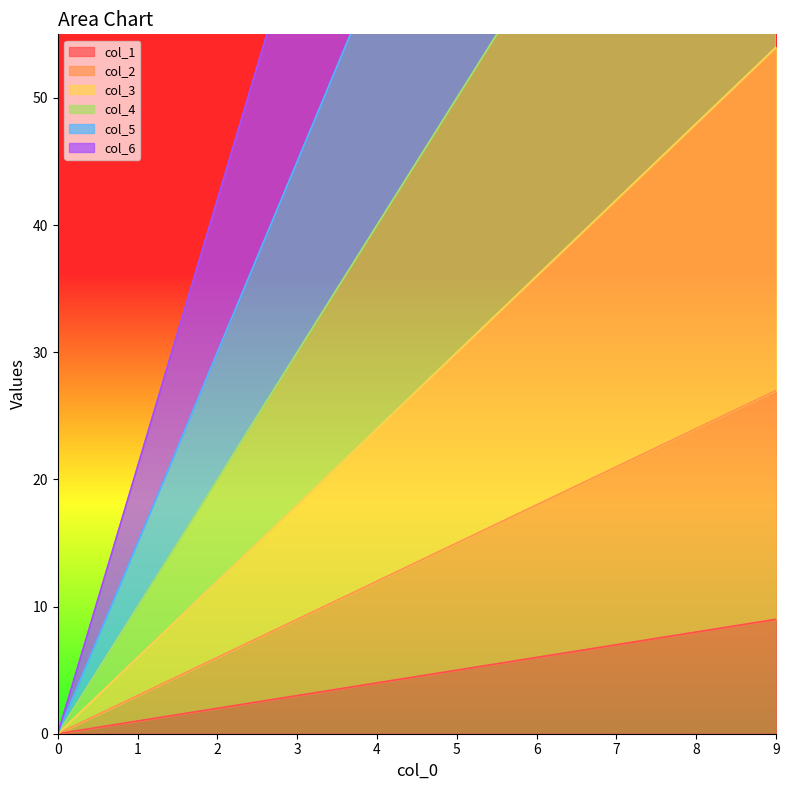

Between 5 and 6, which series saw the biggest shift?

col_6